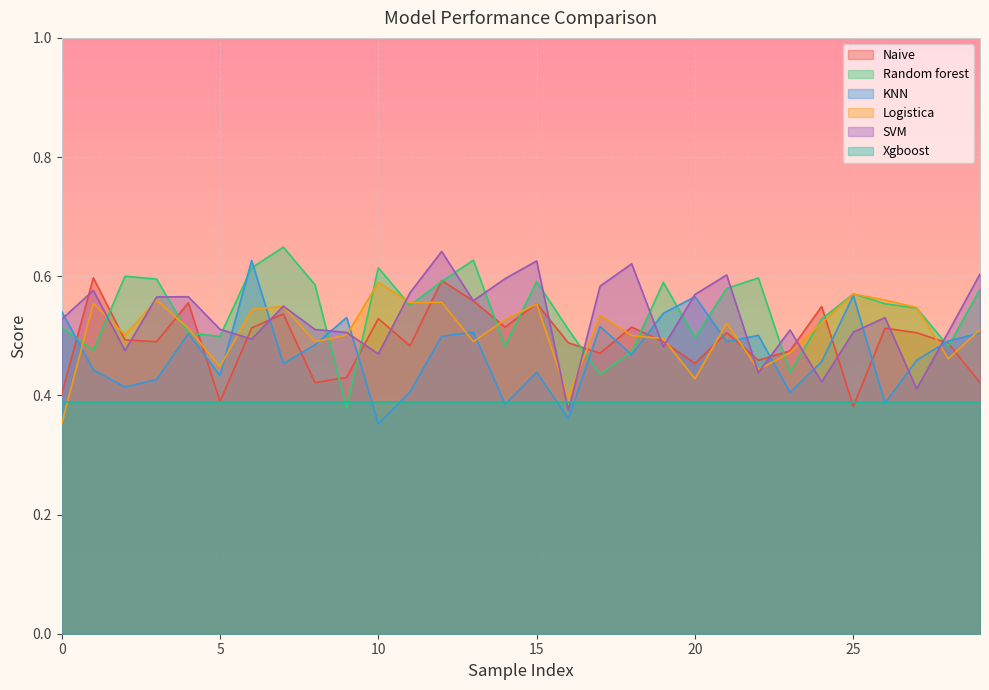

How many categories are shown in the chart?

30